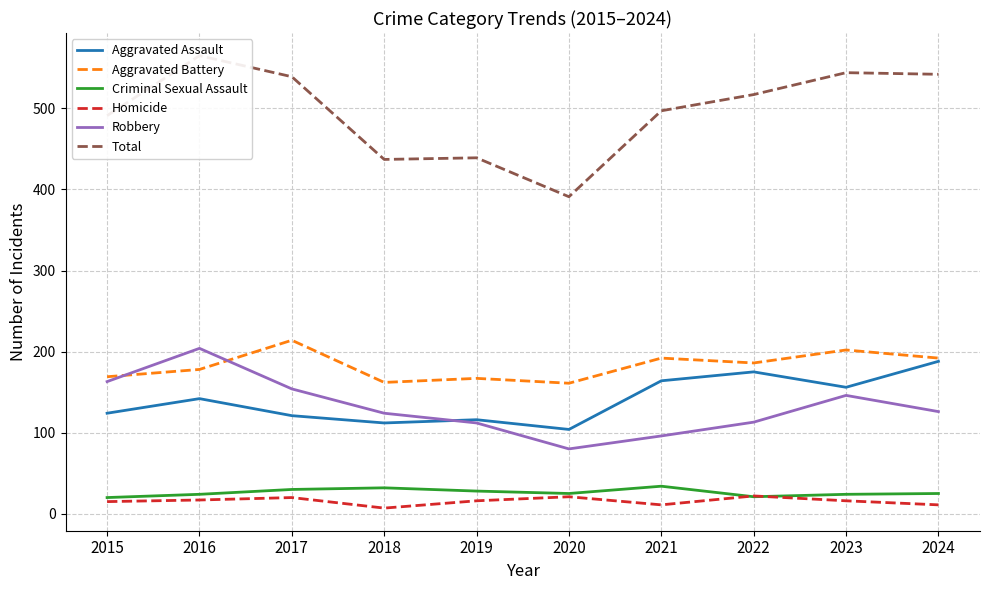

True or false: Homicide and Total cross at least once.

False